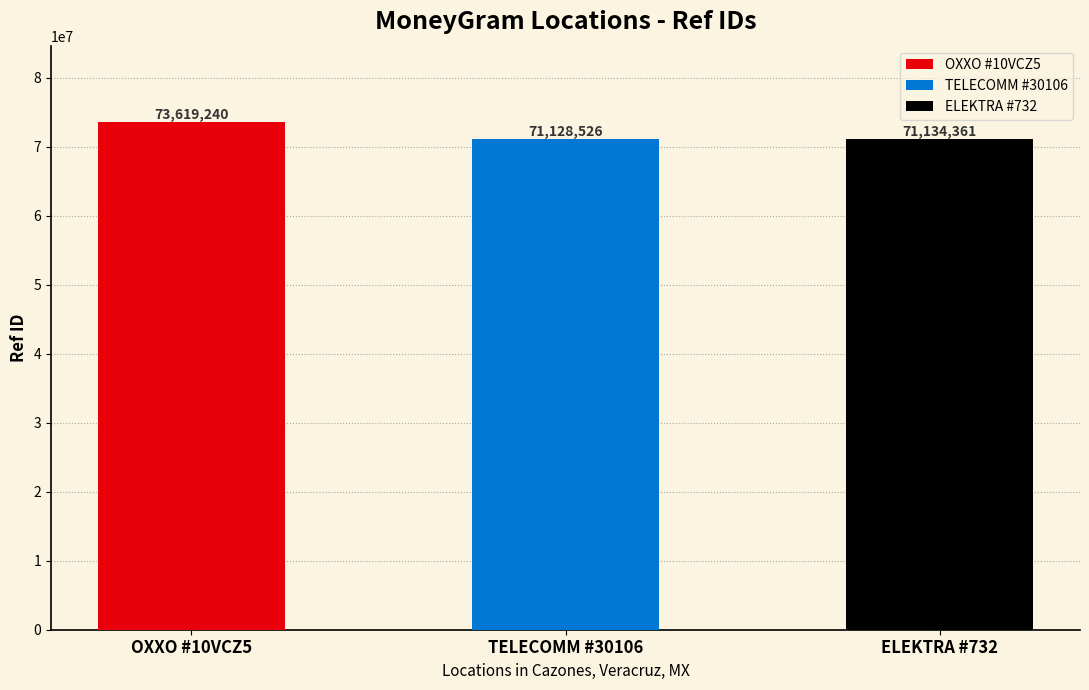

What is the change in value from OXXO #10VCZ5 to TELECOMM #30106?

-2490714